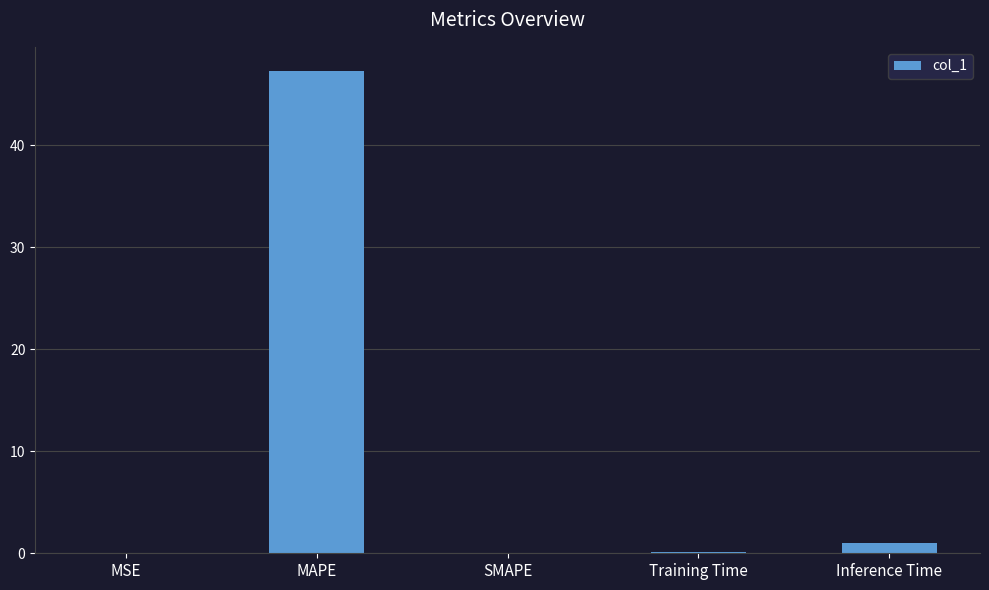

Between MSE and MAPE, which is larger?

MAPE